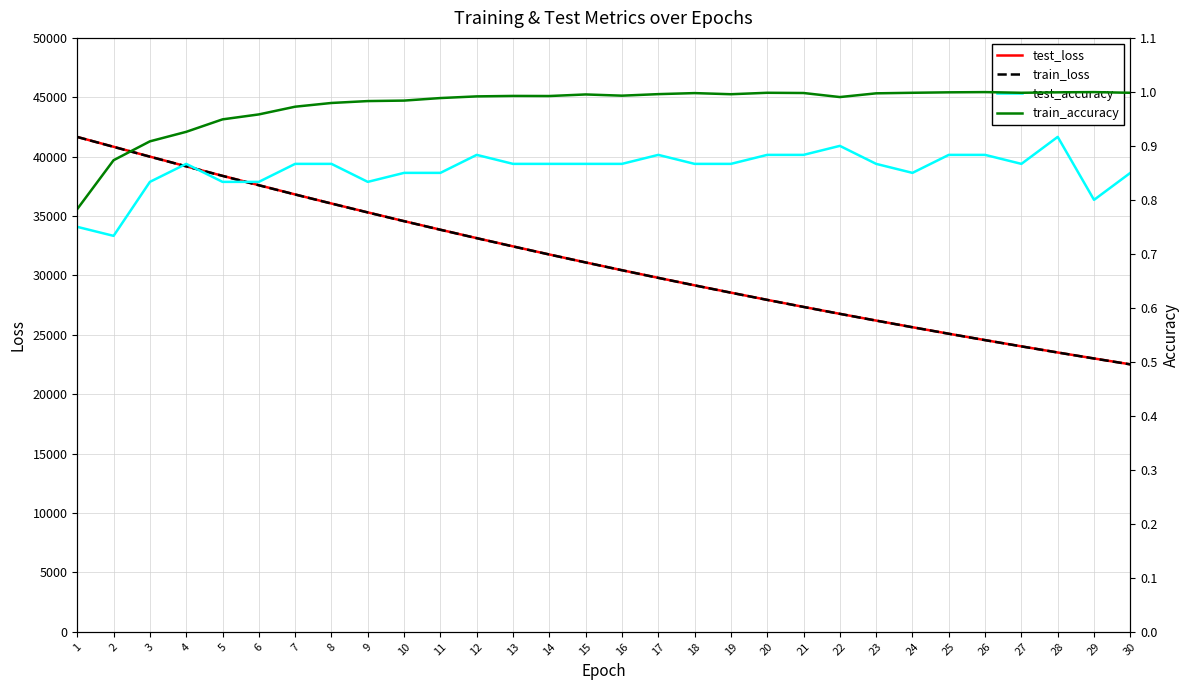

Is this an area chart (filled region under the line)?

No